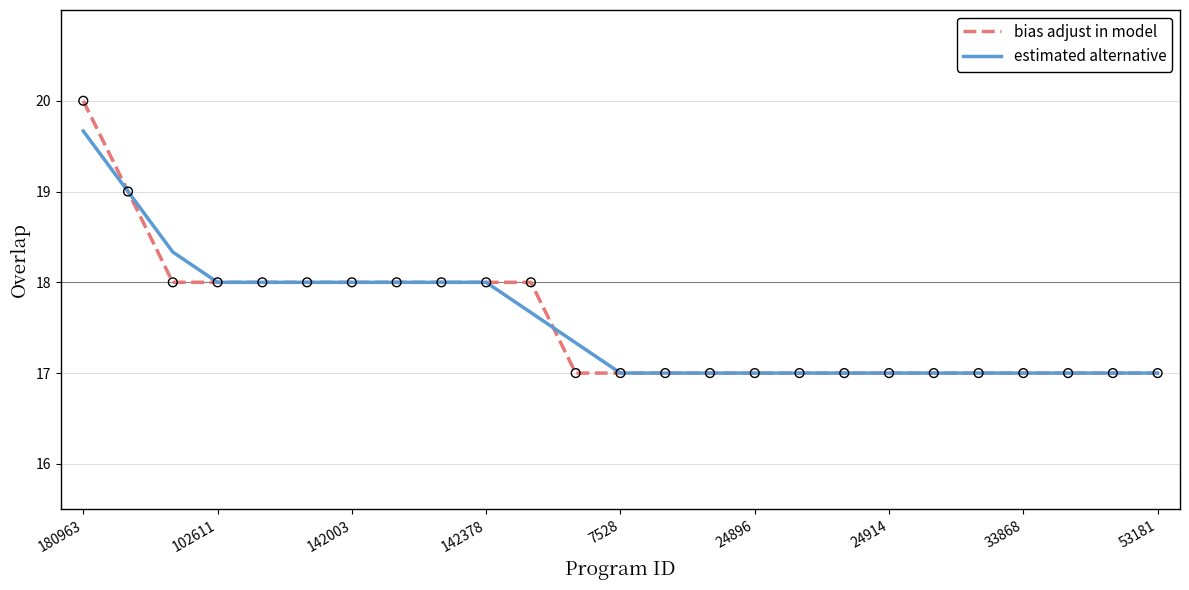

What is the minimum value shown in the chart?

17.0